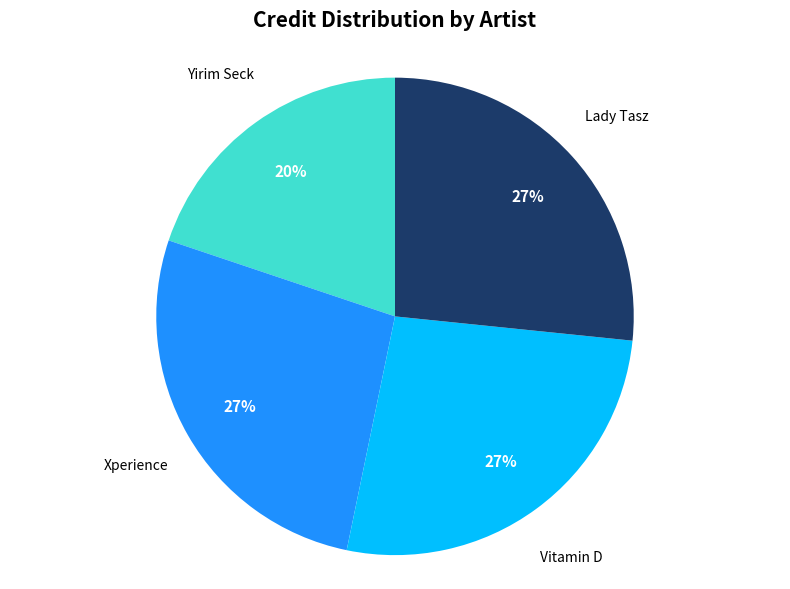

Does any single category account for the majority?

No